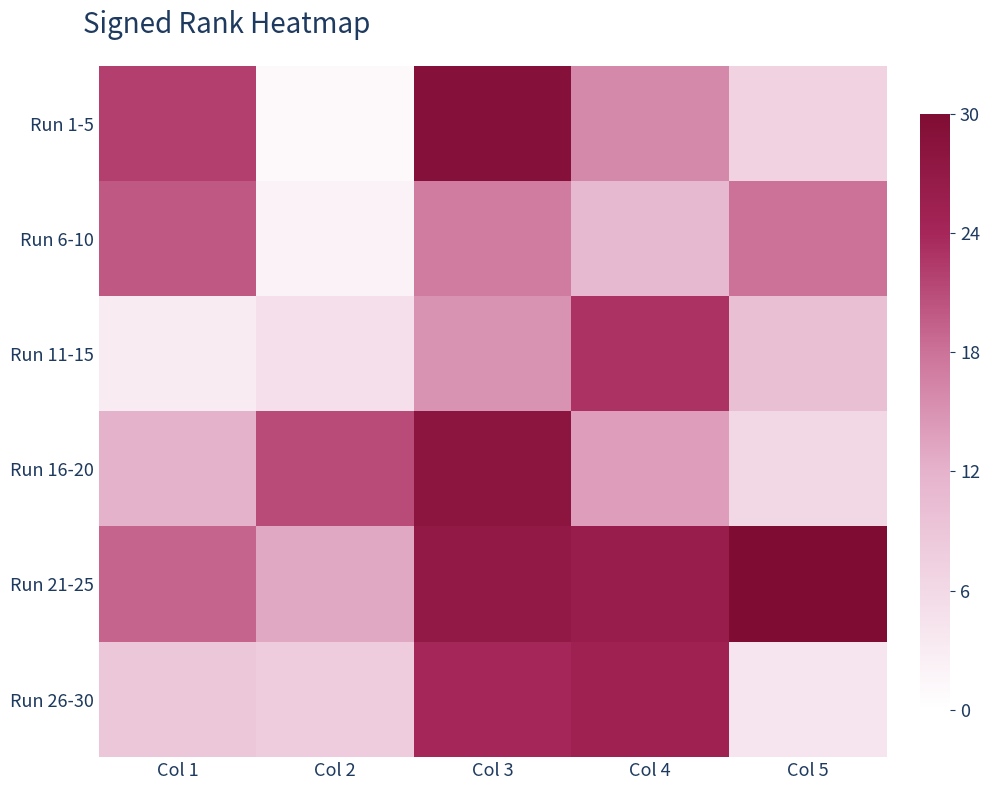

Which series has the widest spread of values?

Run 1-5